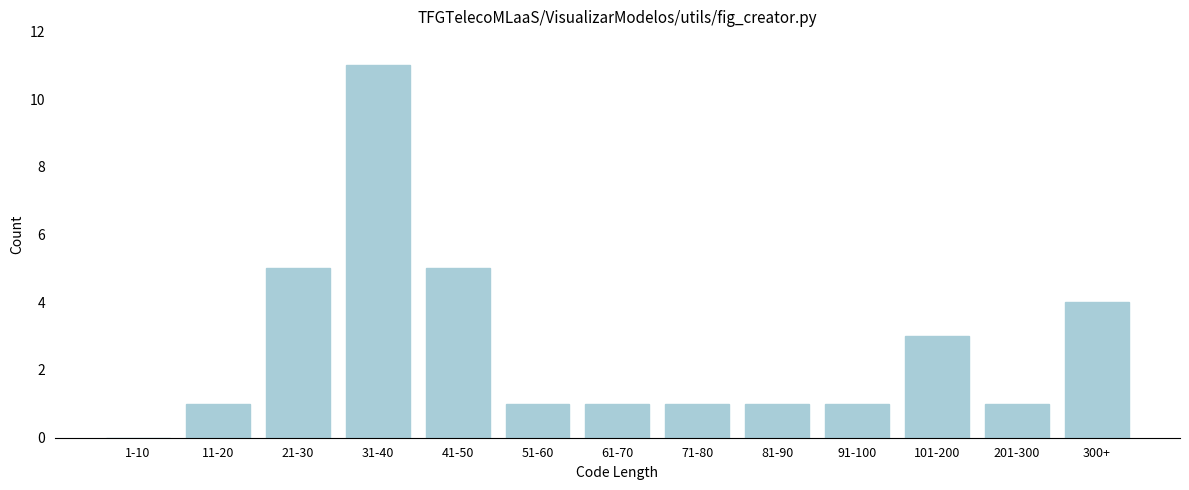

Reading left to right, transcribe all the data shown in this chart.

1-10=0	11-20=1	21-30=5	31-40=11	41-50=5	51-60=1	61-70=1	71-80=1	81-90=1	91-100=1	101-200=3	201-300=1	300+=4